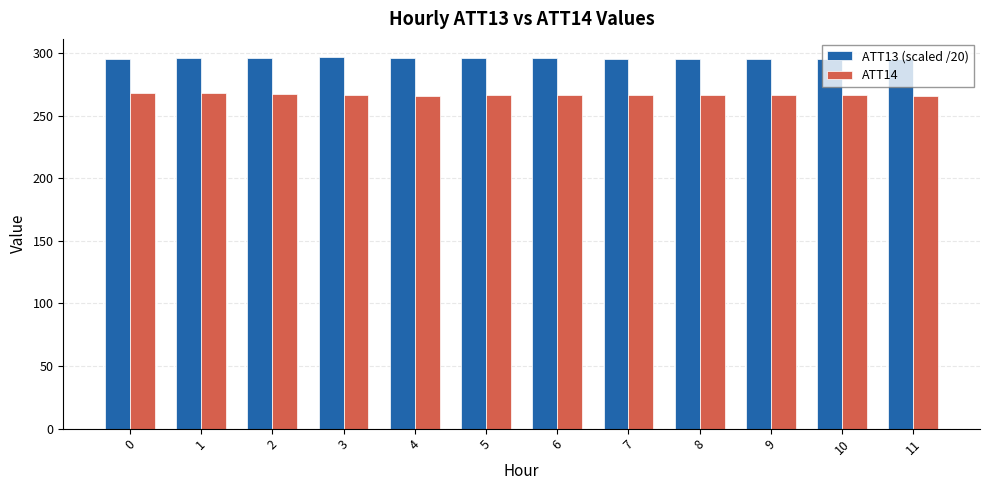

What is the difference between the ATT13 (scaled /20) values at 3 and 2?

0.2